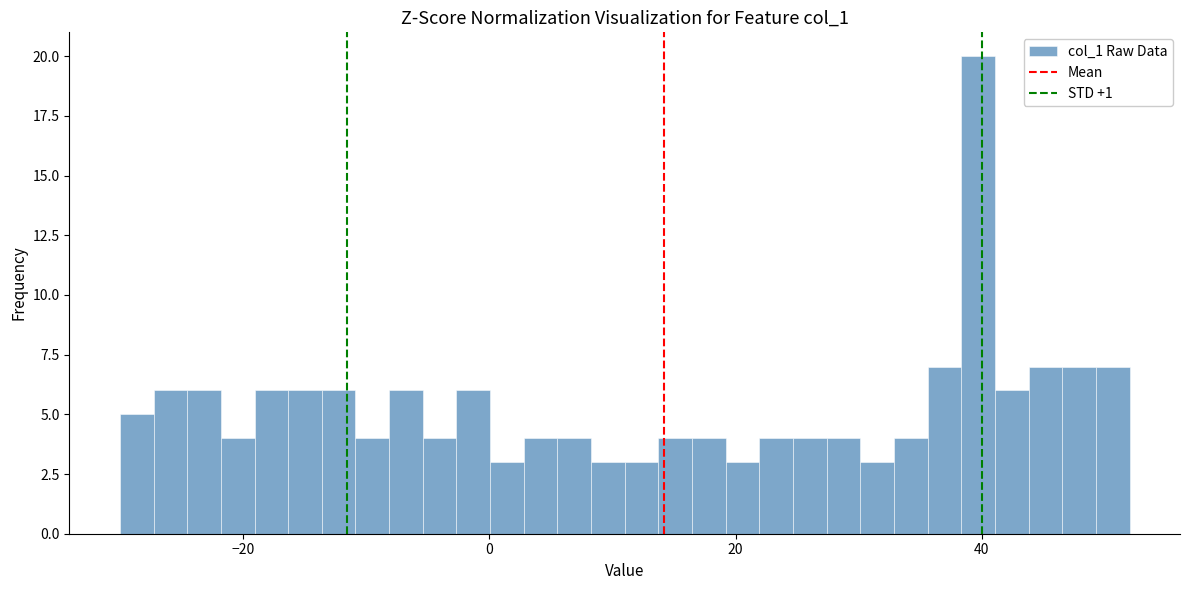

Read against the x-axis, roughly where is the centre of the tallest bar?

40